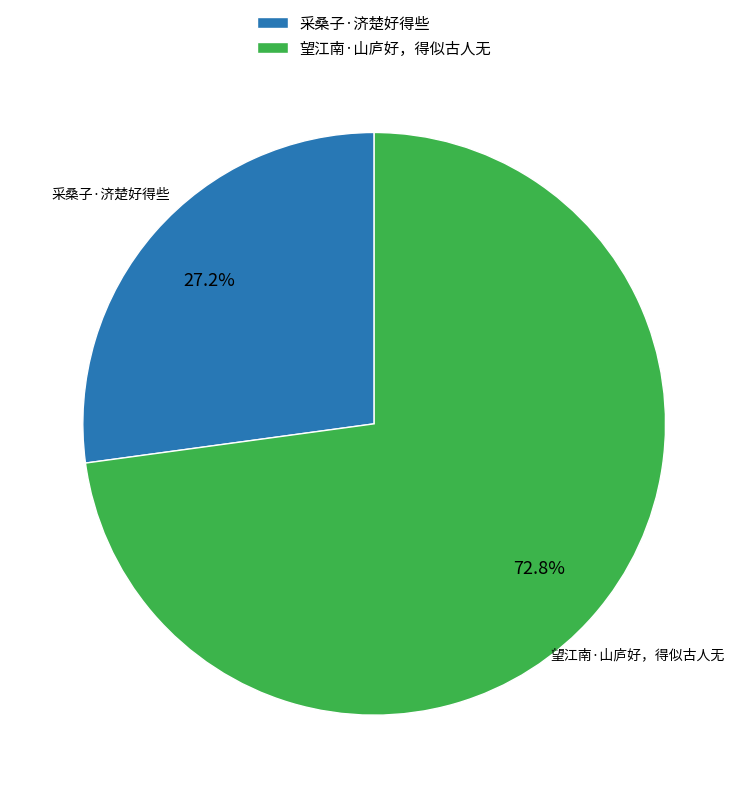

What portion of the pie excludes 采桑子·济楚好得些?

72.8%